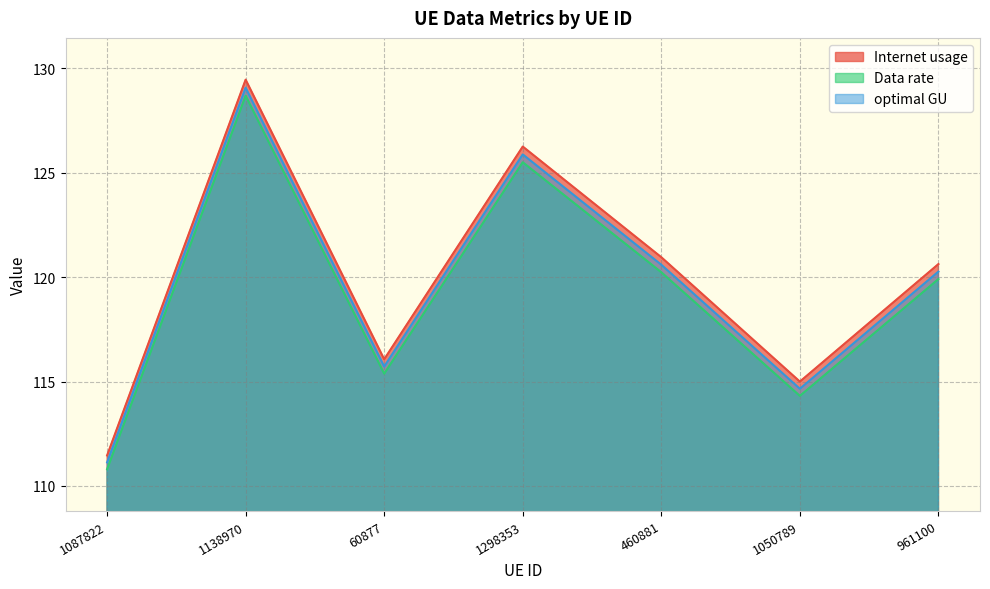

Rank the categories by optimal GU value from highest to lowest.

1138970, 1298353, 460881, 961100, 60877, 1050789, 1087822